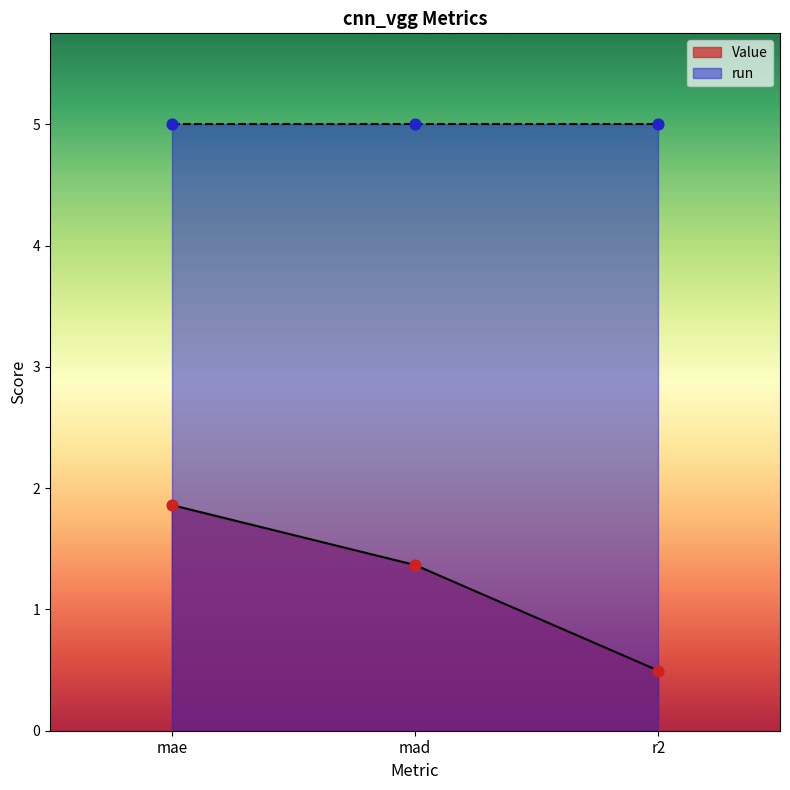

What is the change in value from mad to r2?

-0.9